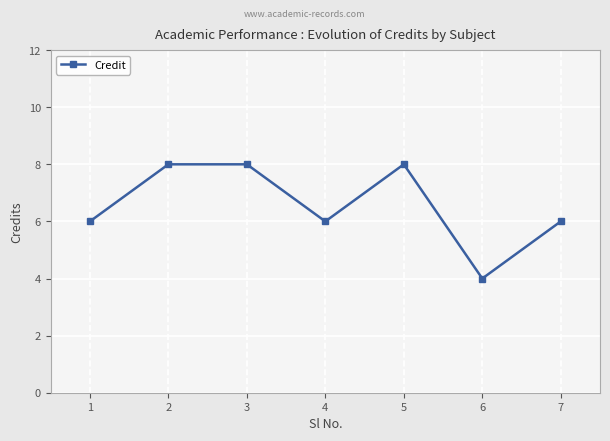

What is the greatest value displayed?

8